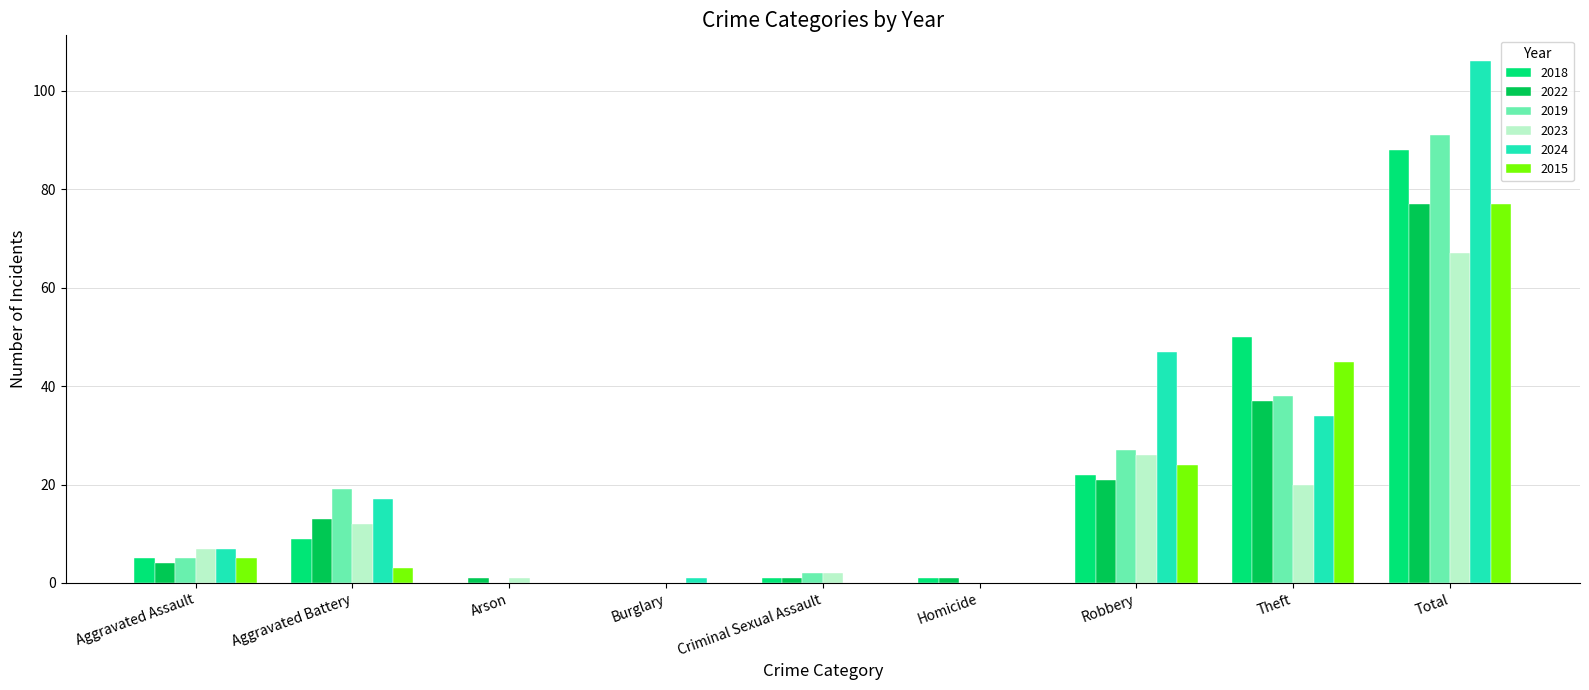

Which category has the highest value in the 2019 series?

Total